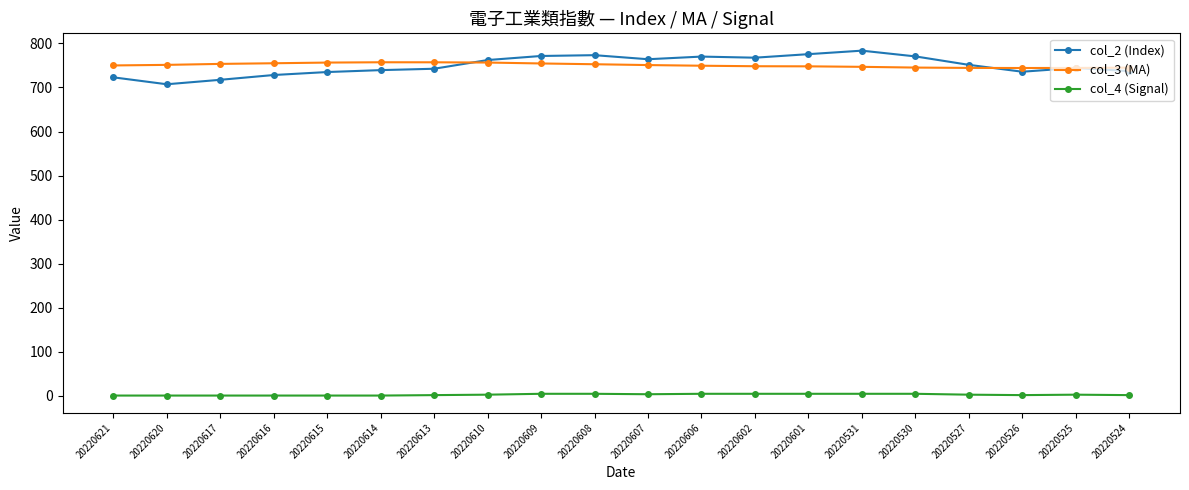

In col_2 (Index), how many points are higher than both neighbors (excluding endpoints)?

4